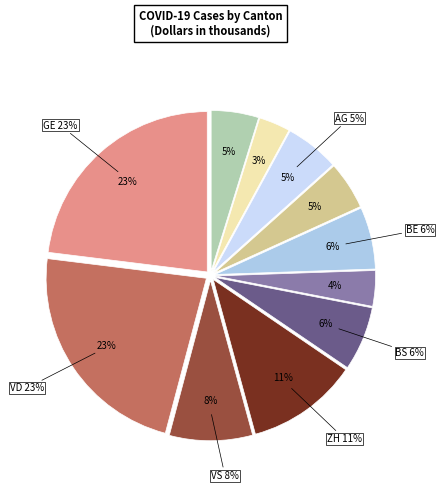

Is it true that SH is 1% of the pie?

False